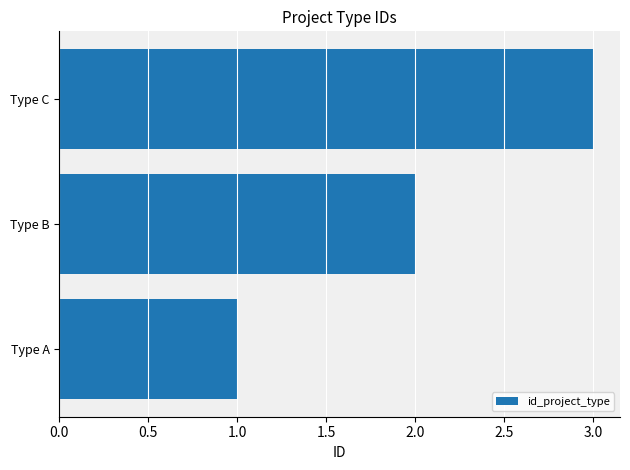

Rank the categories by value from highest to lowest.

Type C, Type B, Type A